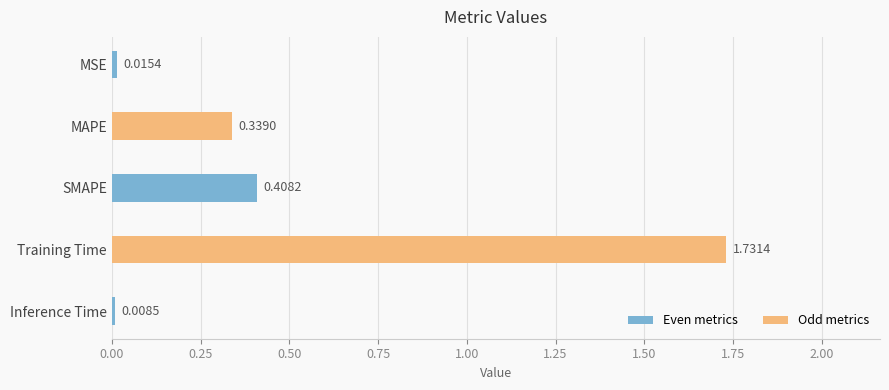

At which category does the chart reach its peak across all series?

Training Time